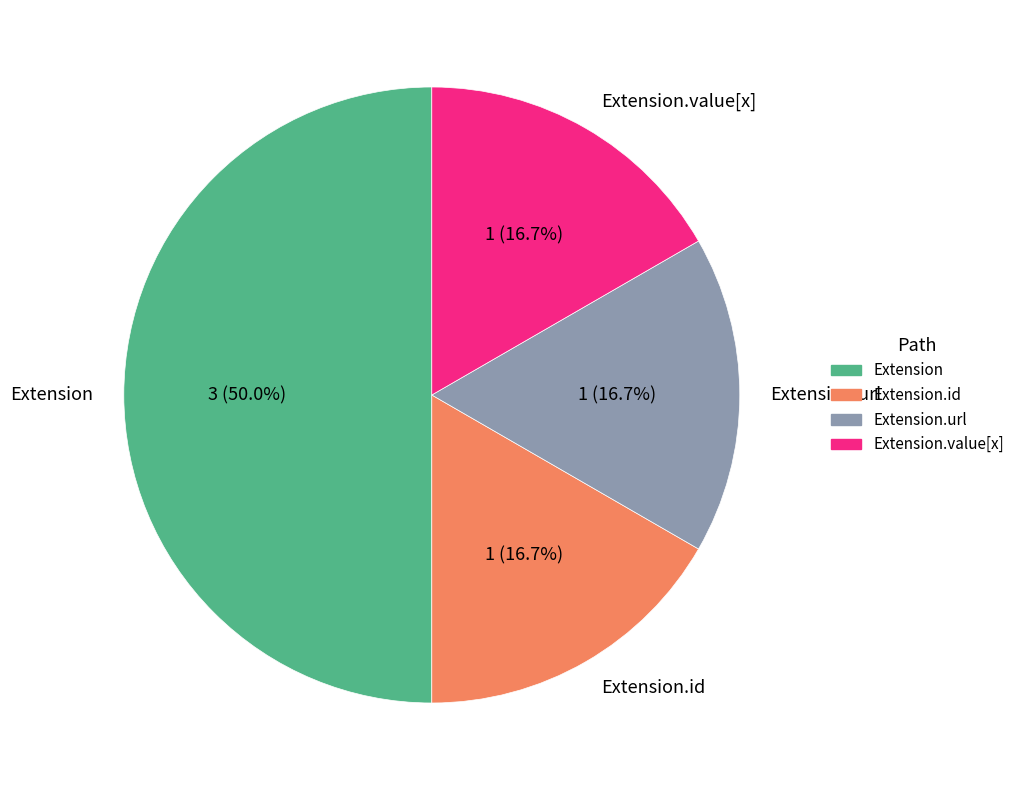

Which has a higher value, Extension.value[x] or Extension?

Extension